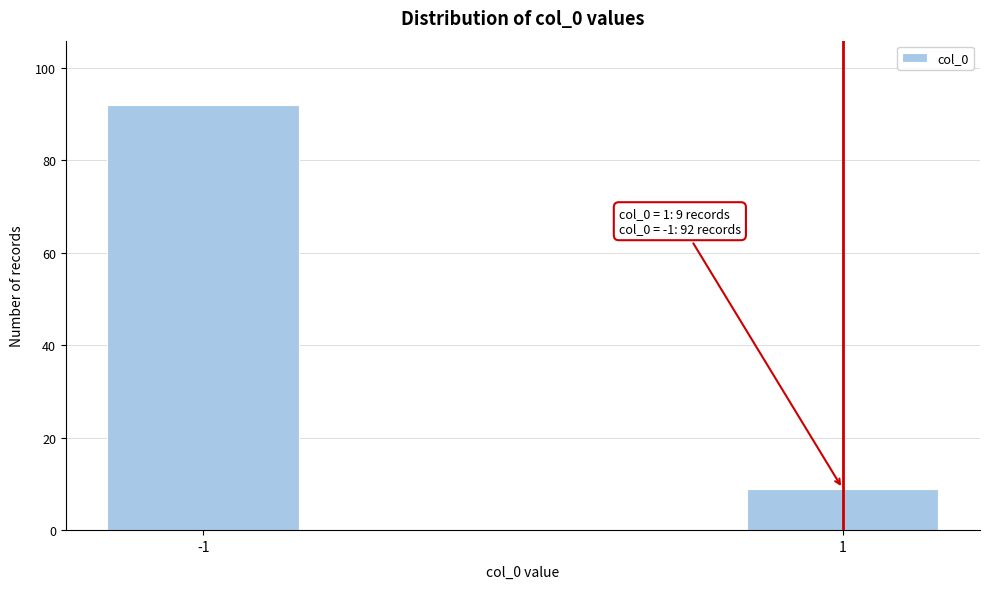

Reading right to left, transcribe all the data shown in this chart.

1=9	-1=92